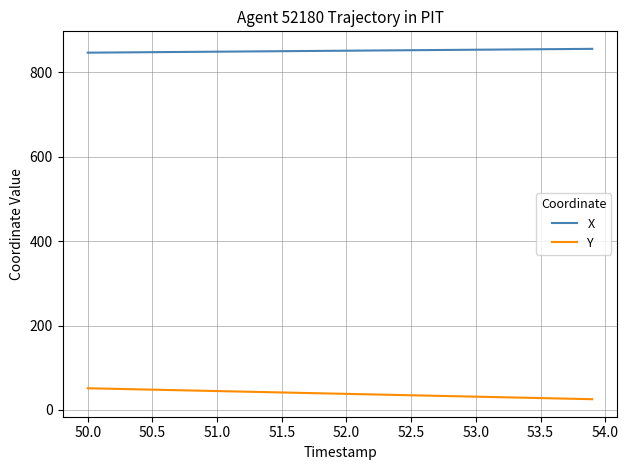

What is the difference between the maximum and minimum values in the Y series?

25.9